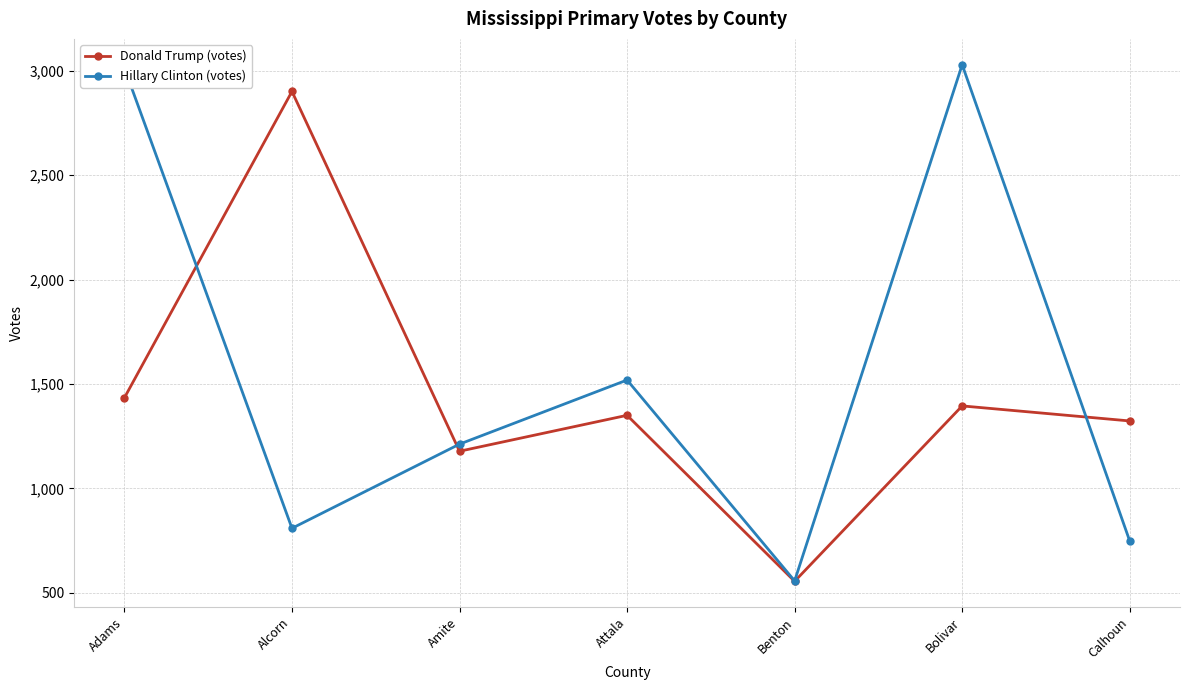

What value does the Donald Trump (votes) series have at Benton, to the nearest 50?

550